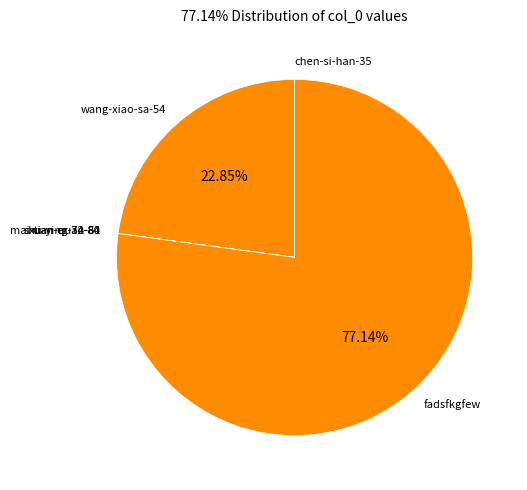

Is there a majority slice in this chart?

Yes